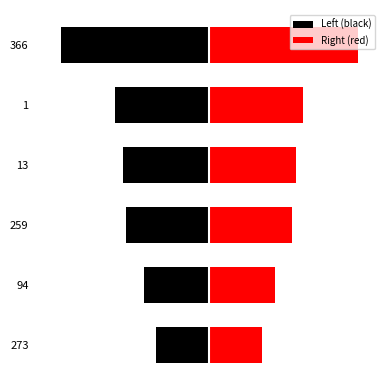

List the series in order of their peak value, lowest first.

Left (black), Right (red)